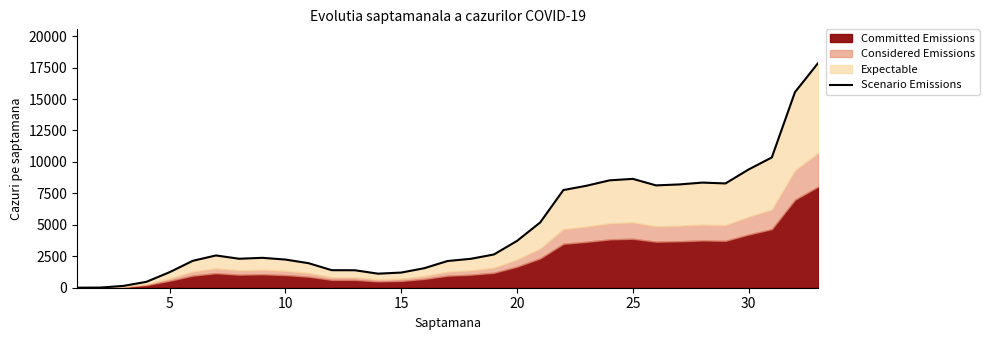

How many interior local valleys (lower than both neighbors) does the data have?

4